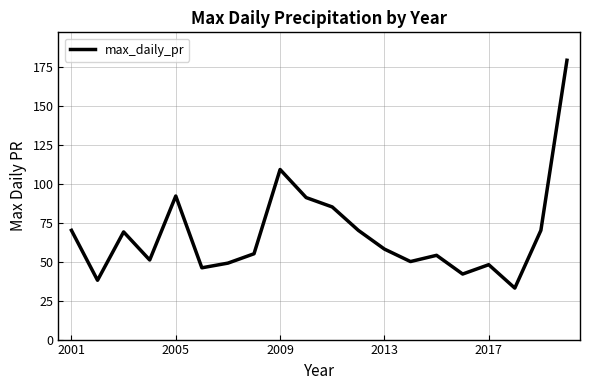

What is the greatest value displayed?

179